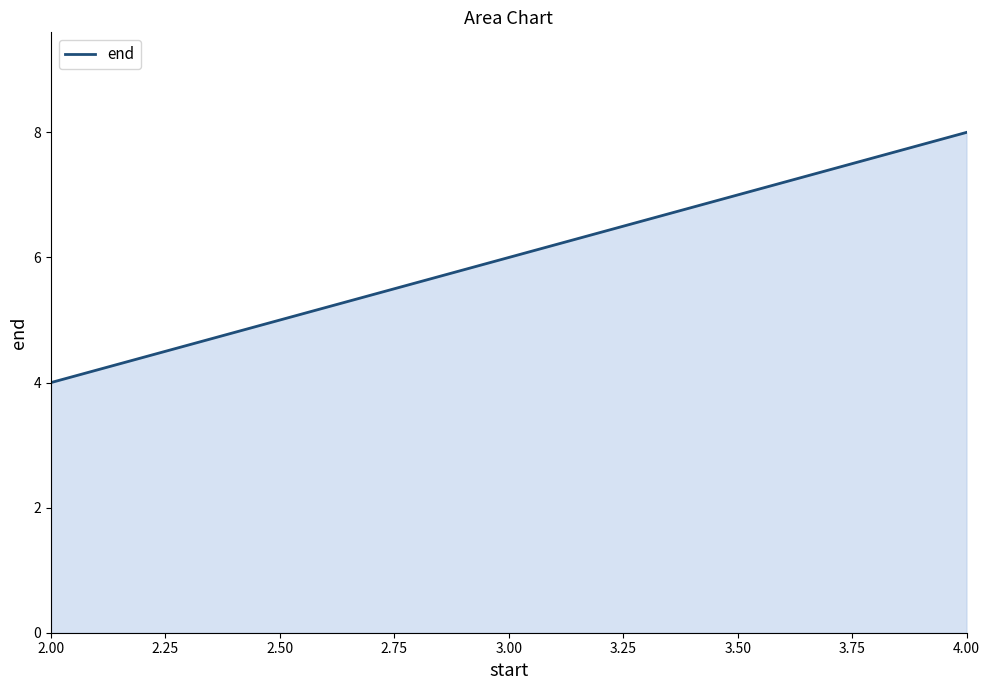

What is the smallest value displayed?

4